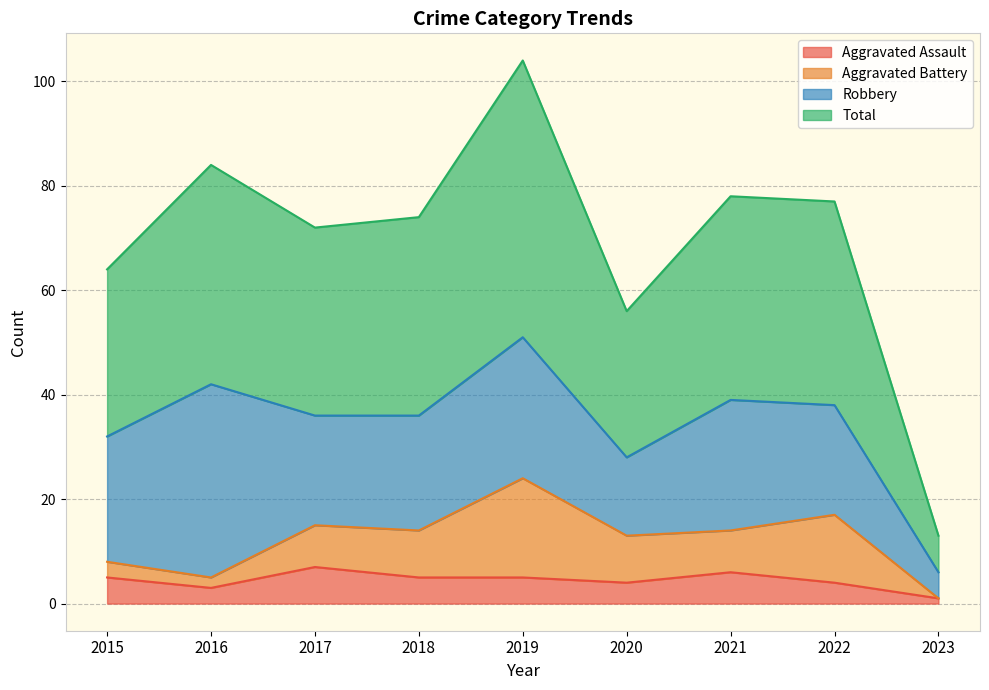

Which series has the largest total across all categories?

Total